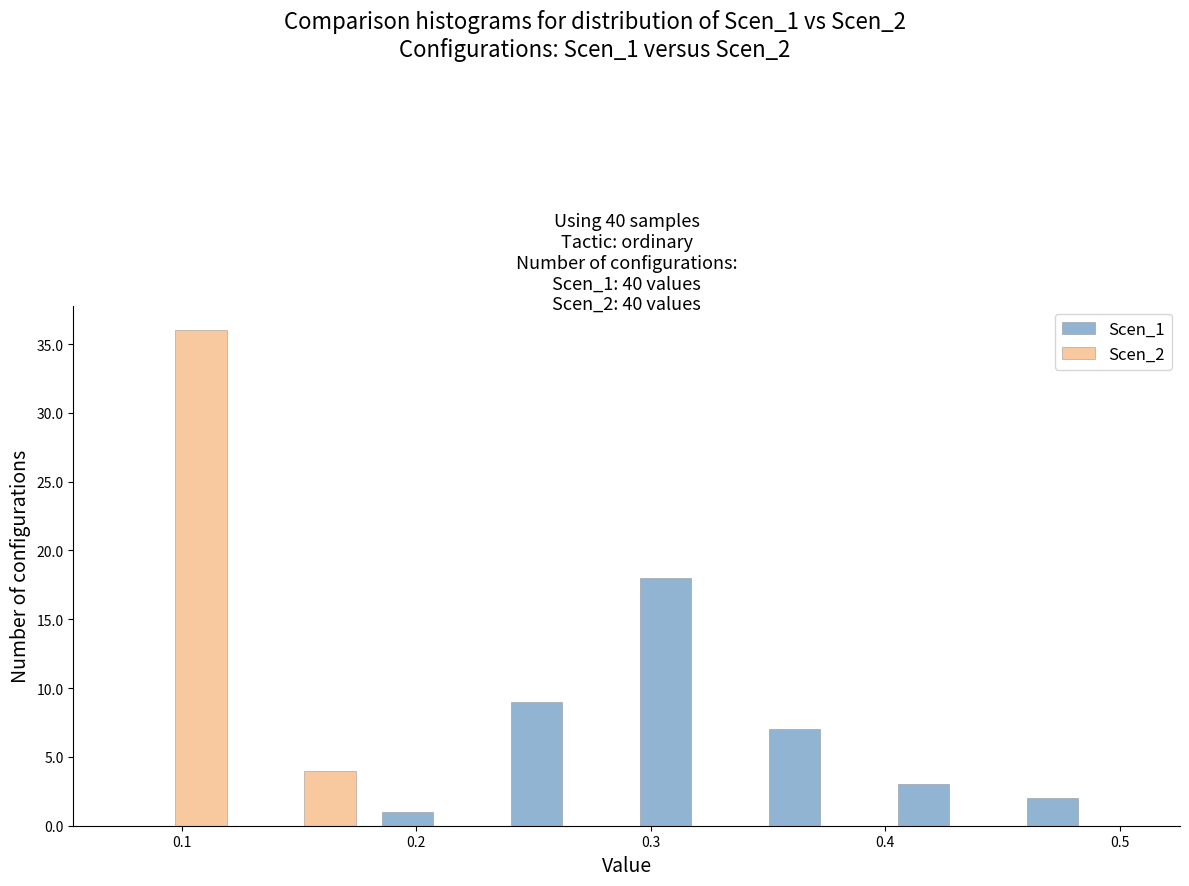

In the Scen_2 series, which range on the x-axis has the tallest bar?

0.07 to 0.12